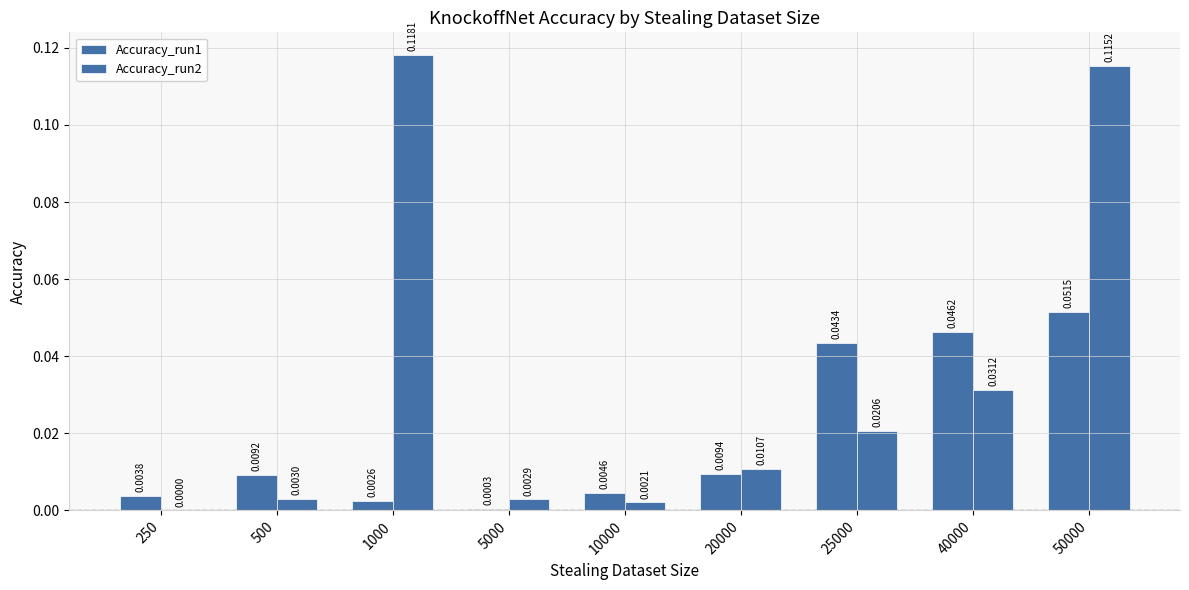

Rank the series by their maximum value, from highest to lowest.

Accuracy_run2, Accuracy_run1